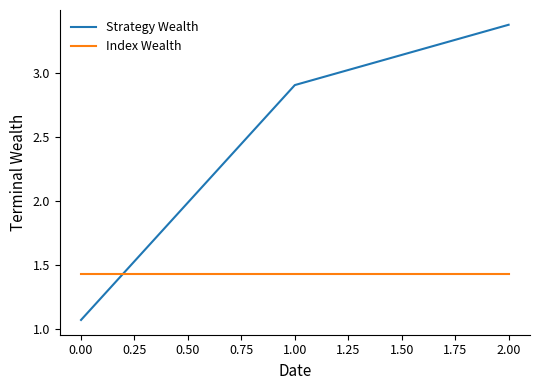

What position from the right is 0.00?

3